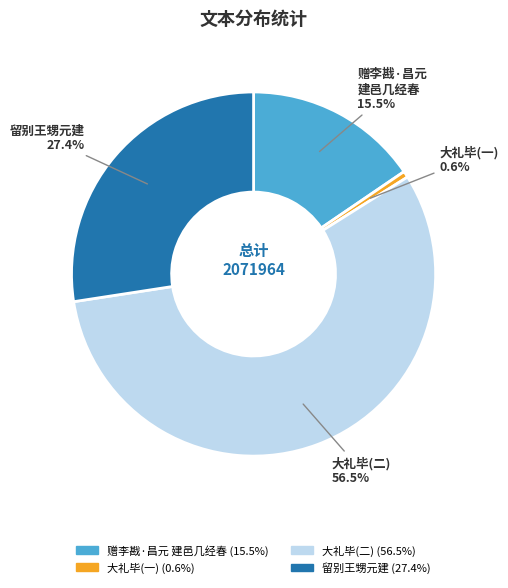

Is there any slice that represents more than half of the pie?

Yes